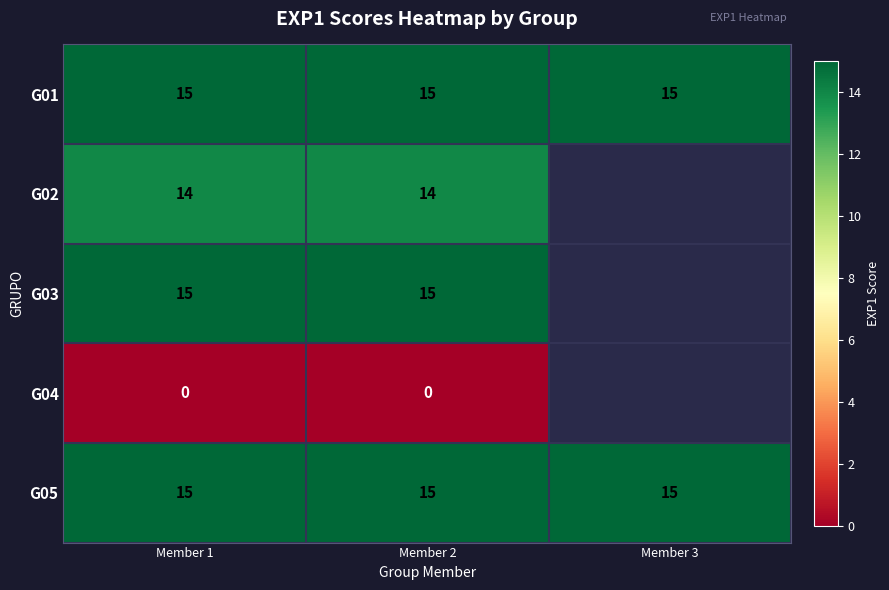

Is it true that G05 equals 25 at Member 2?

False